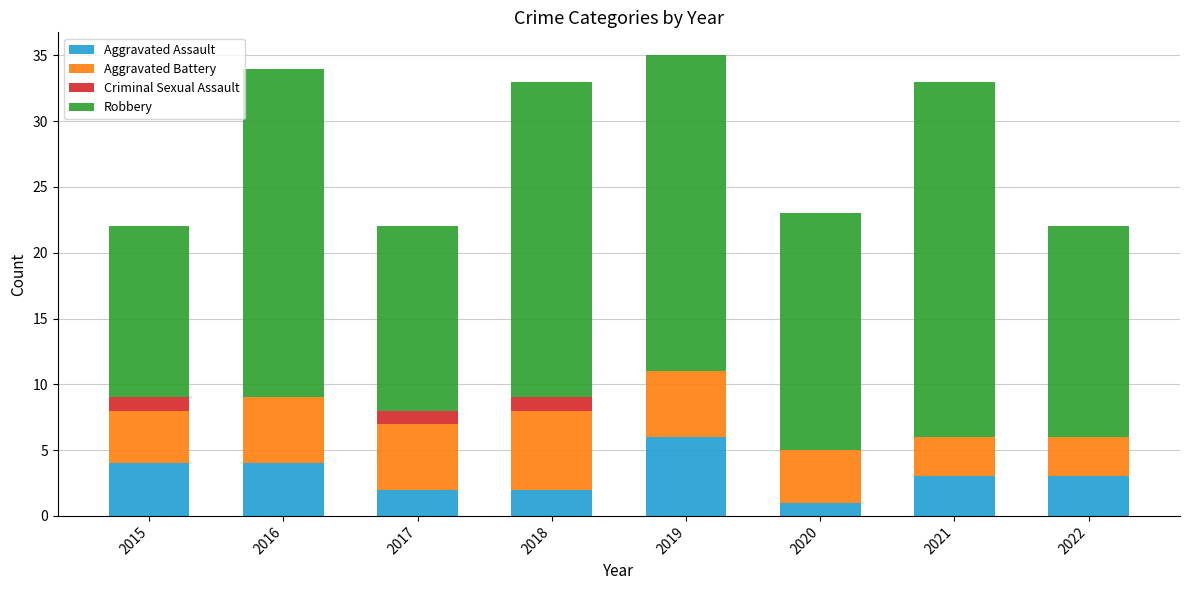

At which label does Aggravated Assault reach its peak?

2019